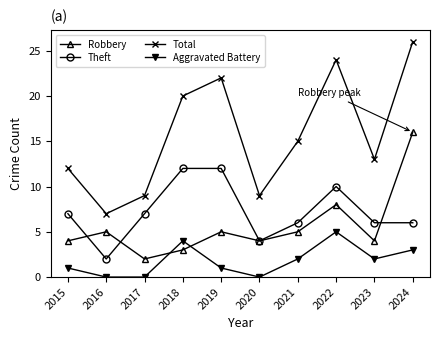

What is the difference between the second highest and second lowest values in the Theft series?

8